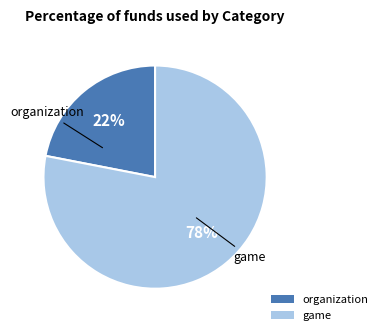

To the nearest percent, what portion does organization represent?

22%